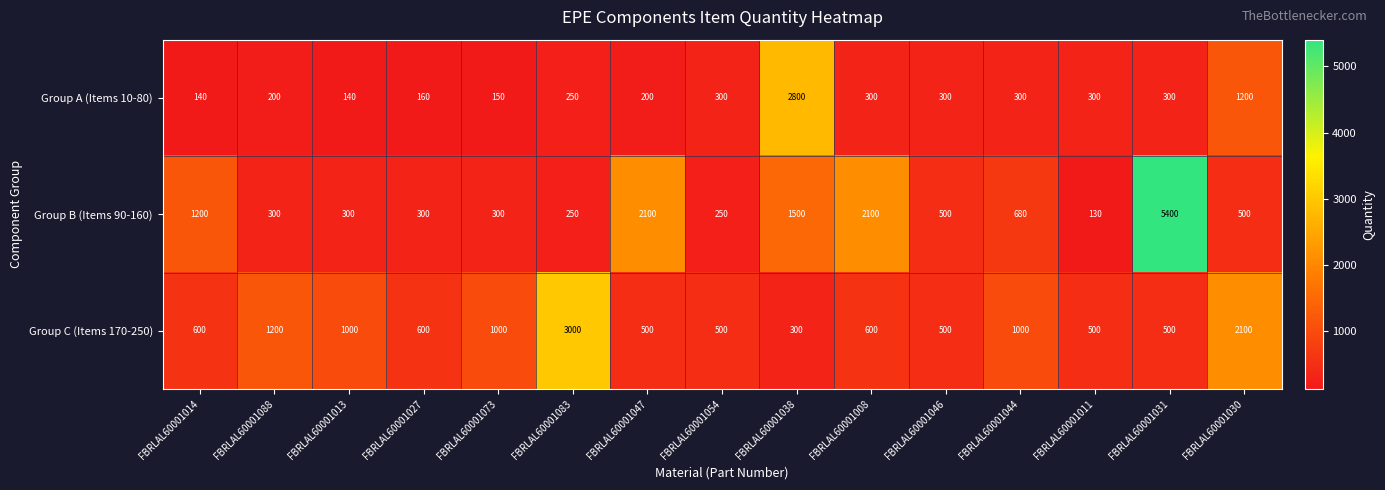

Rank the series by their maximum value, from highest to lowest.

Group B (Items 90-160), Group C (Items 170-250), Group A (Items 10-80)